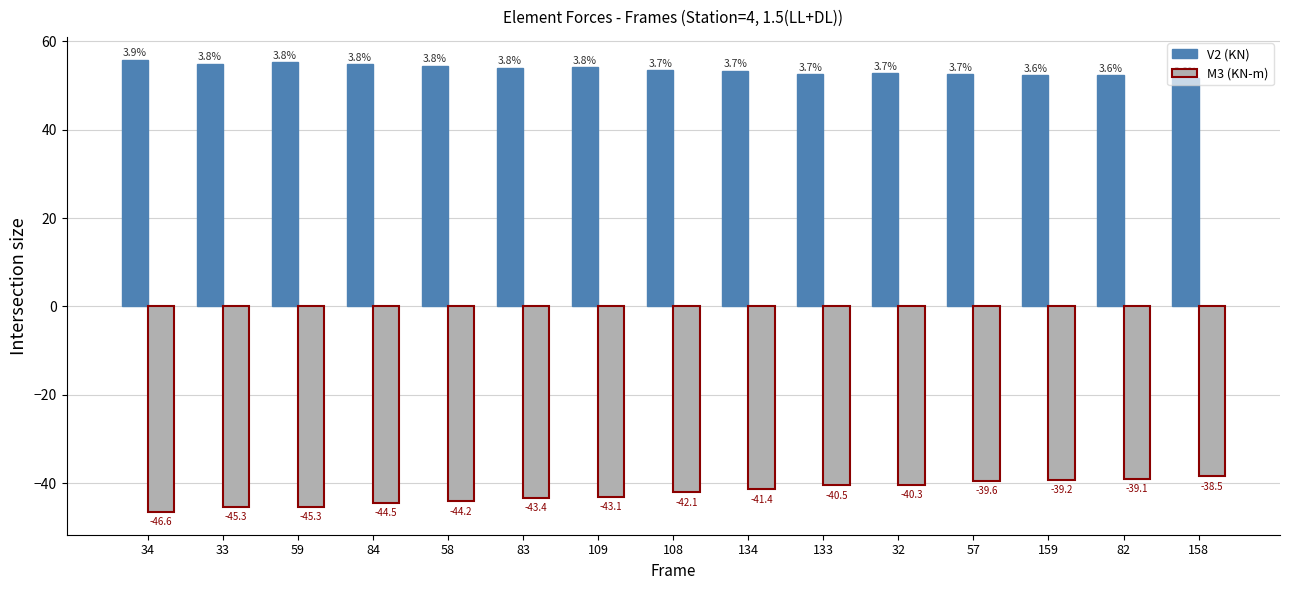

What is the sum of all M3 (KN-m) values?

-633.1